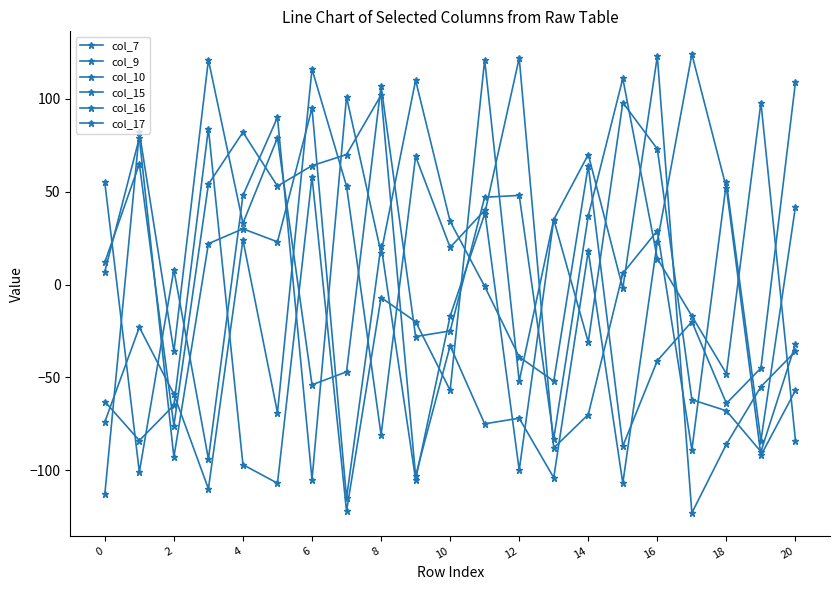

Is this an area chart (filled region under the line)?

No